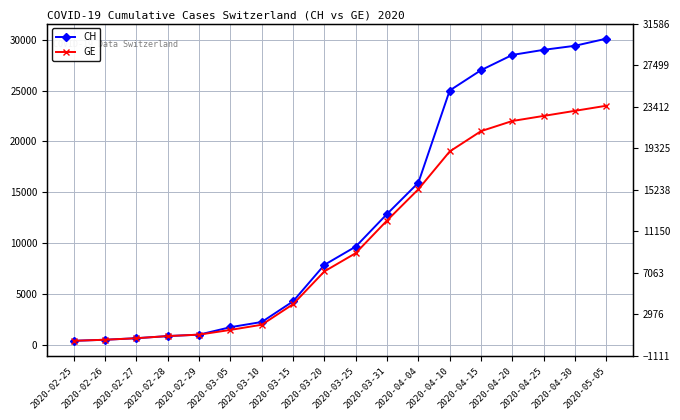

True or false: CH and GE intersect in this chart.

False